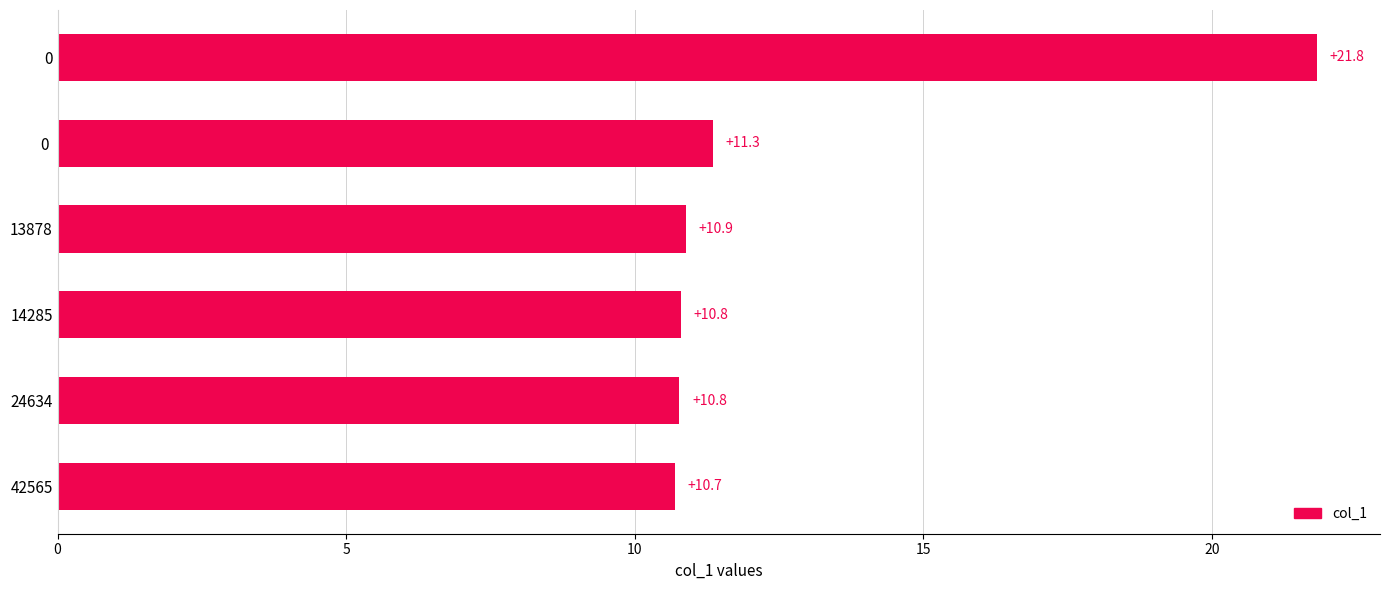

Where is the data nearest to the value 16?

0 